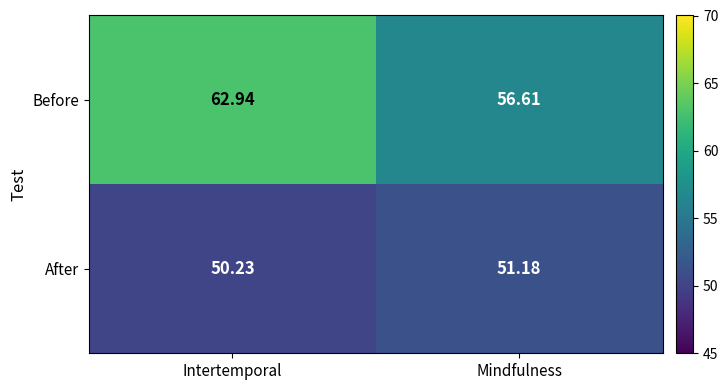

Which series has the largest total across all categories?

Before